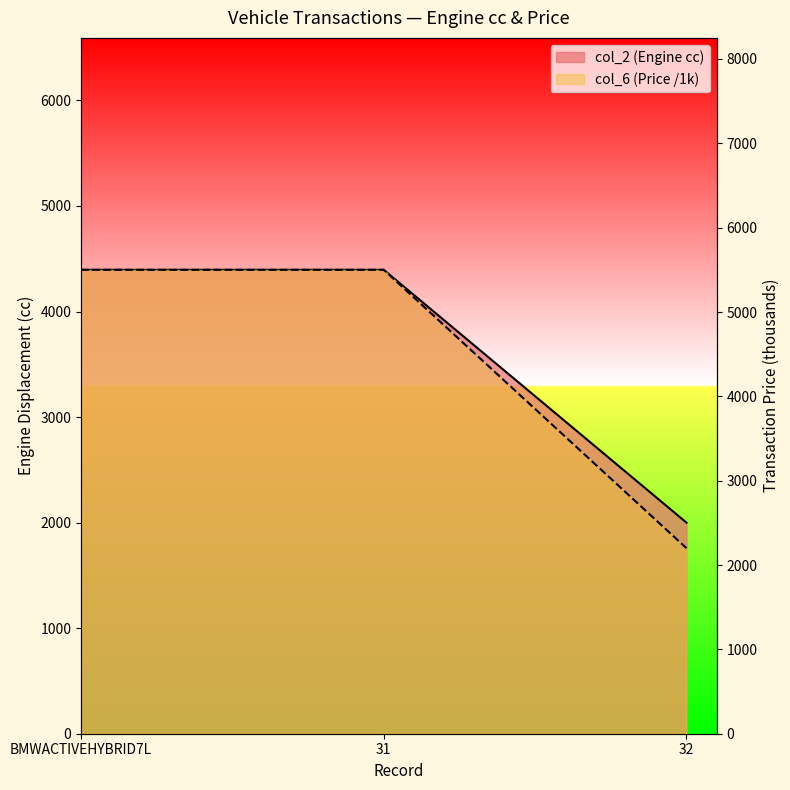

What is the total value across all series at BMWACTIVEHYBRID7L?

9895